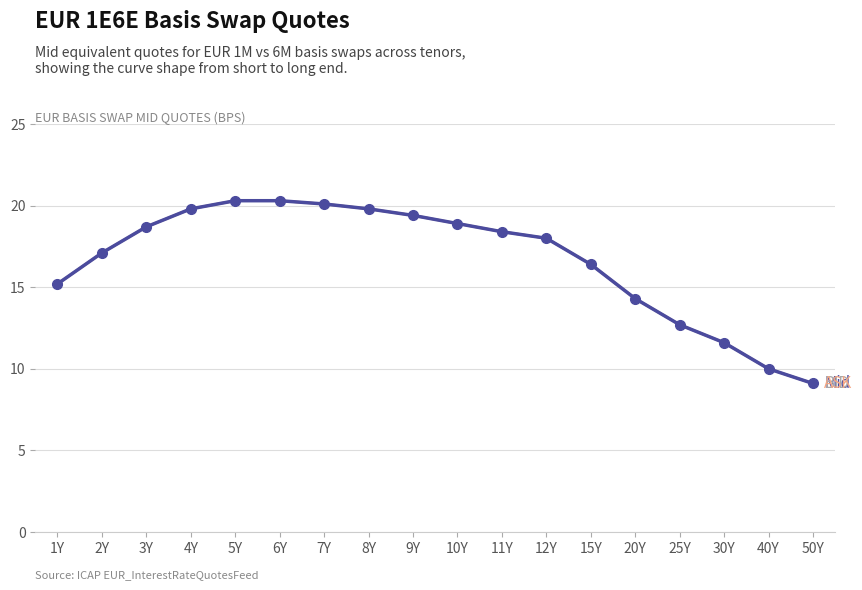

Is it true that BID equals 4.9 at 1Y?

False